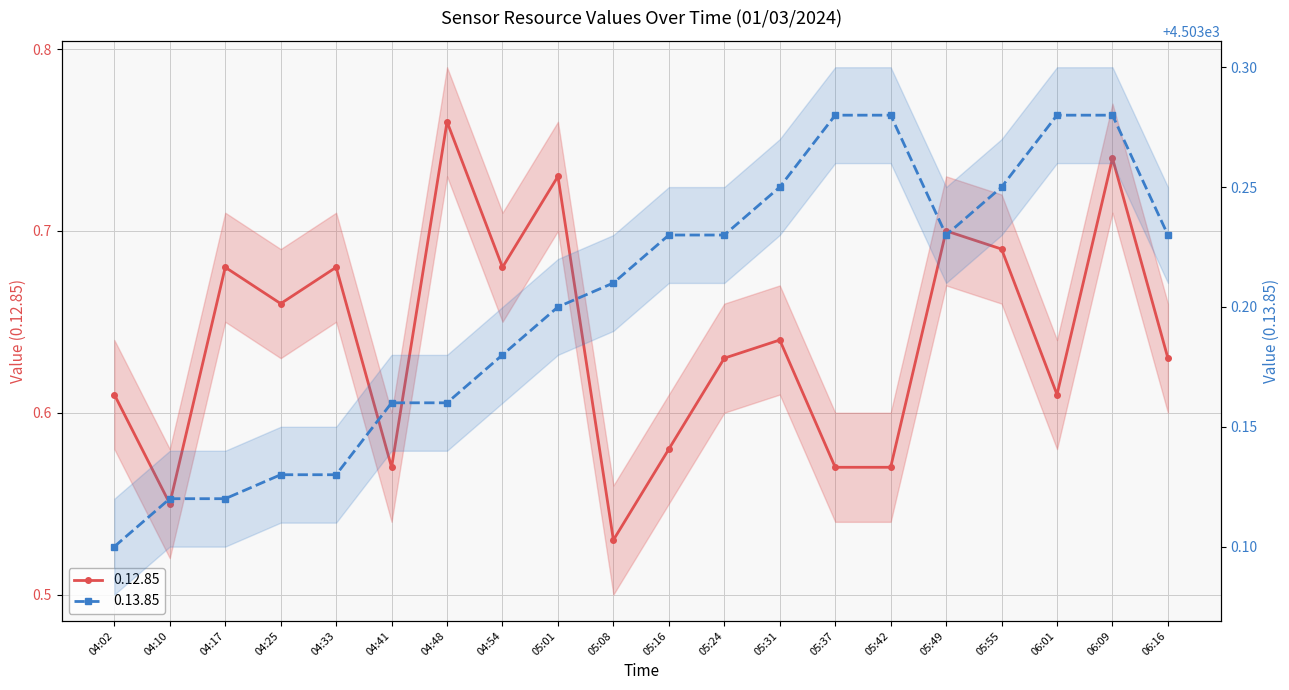

True or false: 0.12.85 and 0.13.85 intersect in this chart.

False